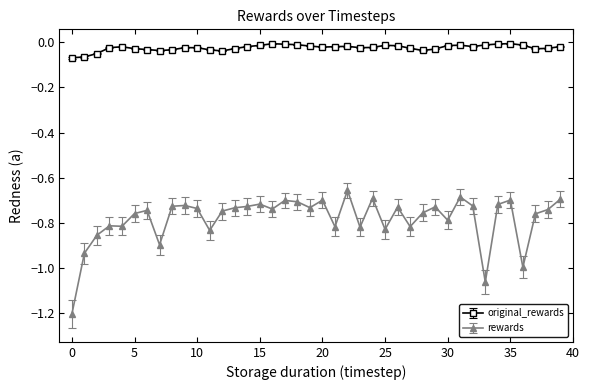

What are all the series names shown in the legend?

original_rewards, rewards